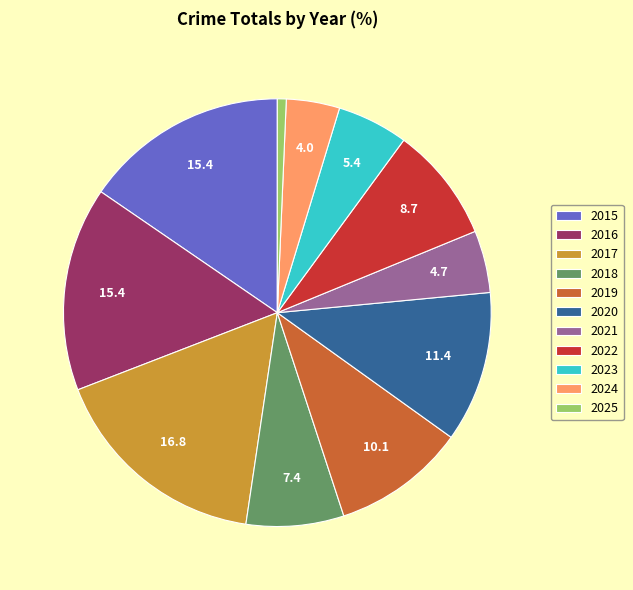

Does any single category account for the majority?

No